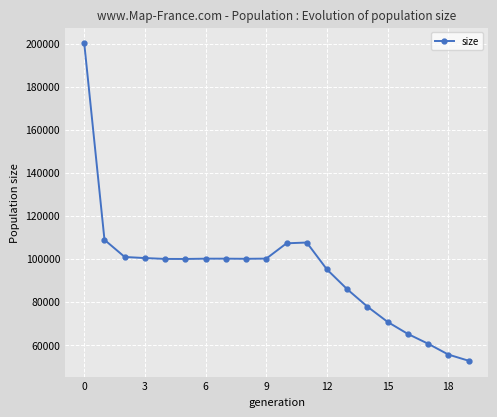

How many series are shown in this chart?

1